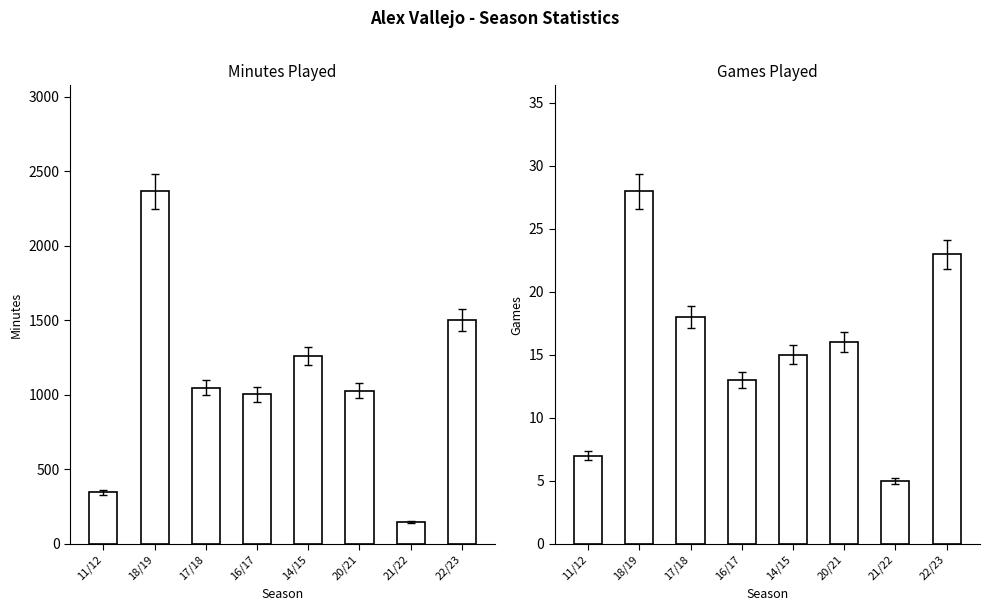

At which label is minutes closest to 1257?

14/15